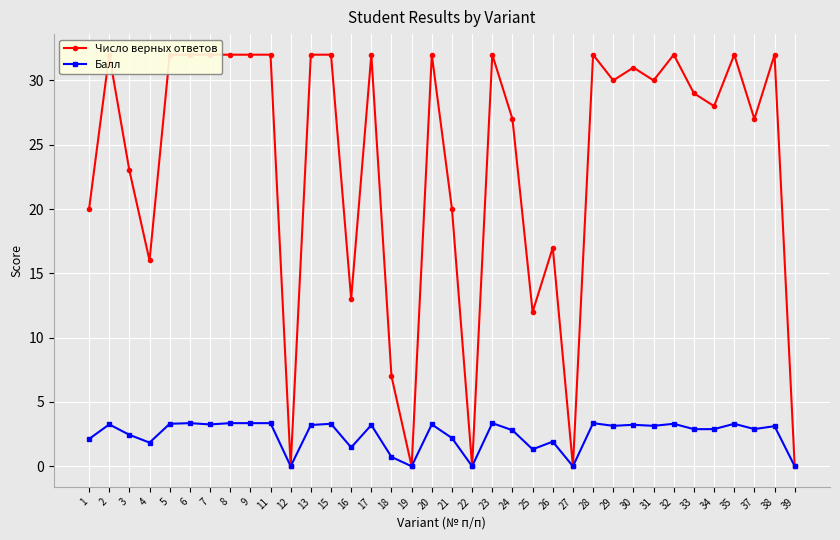

Count the number of data series in this chart.

2